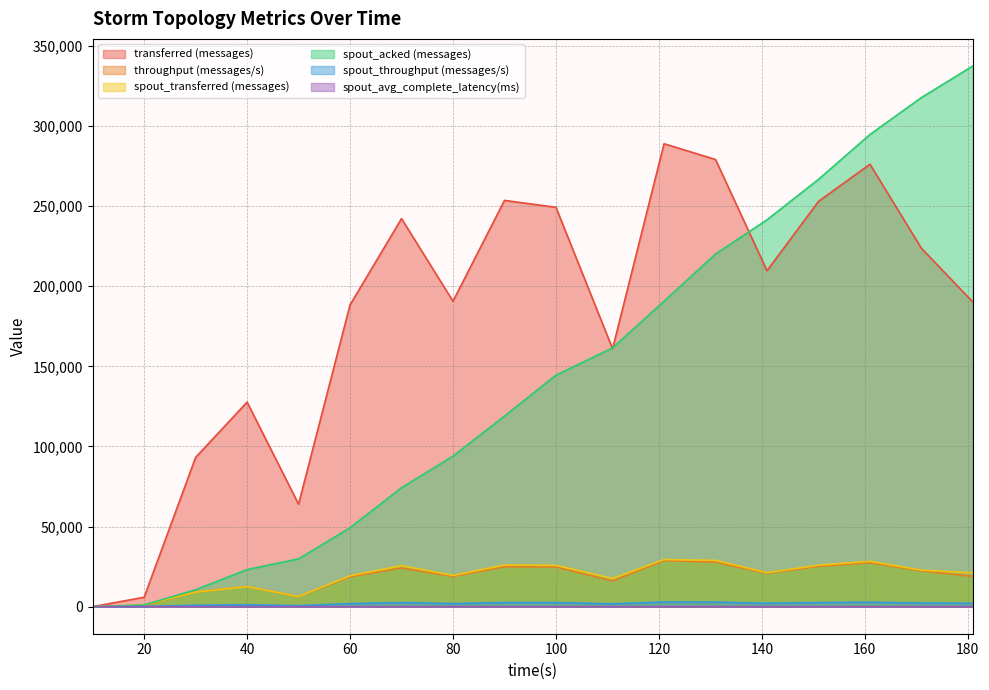

True or false: spout_transferred (messages) and transferred (messages) intersect in this chart.

False